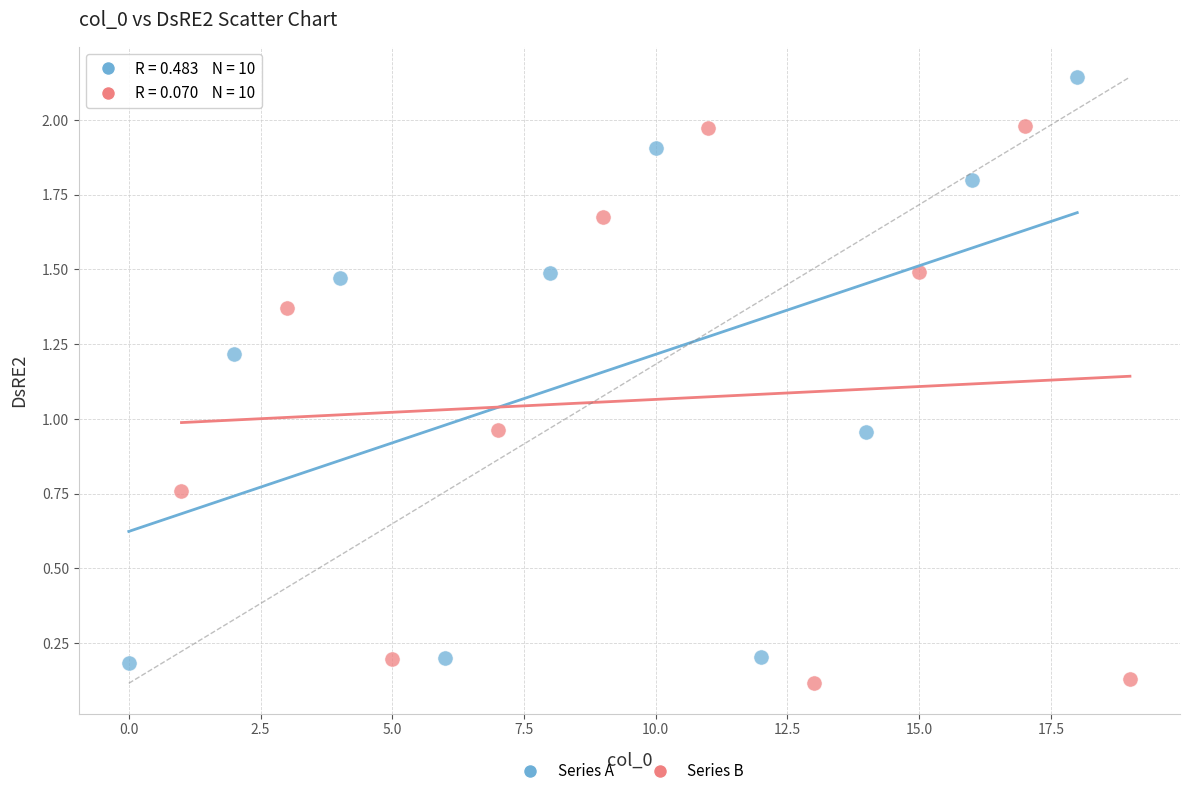

Which series contains the highest Y value?

Series A